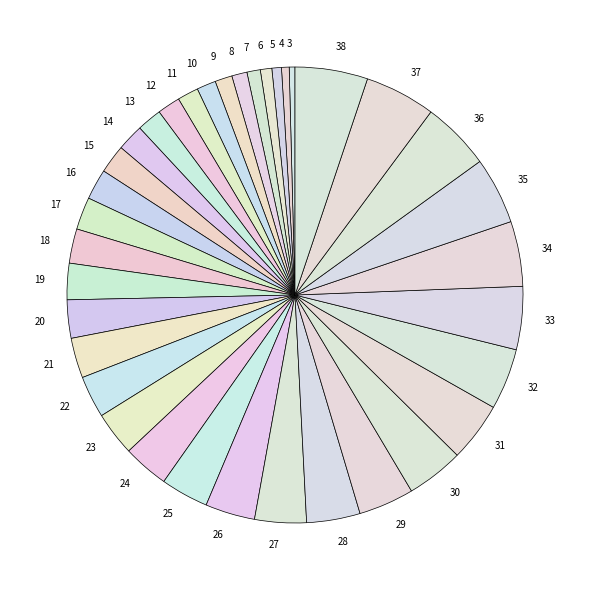

Is it true that 6 is 14% of the pie?

False